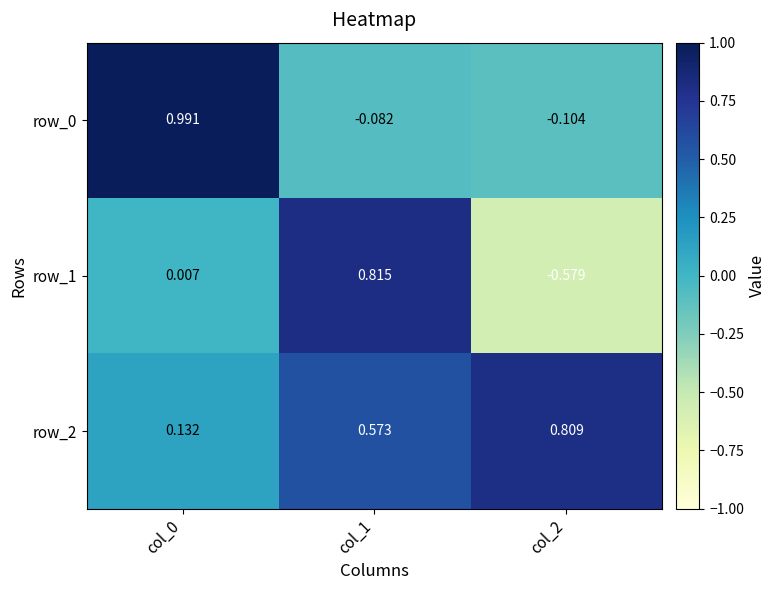

Count the number of data series in this chart.

3